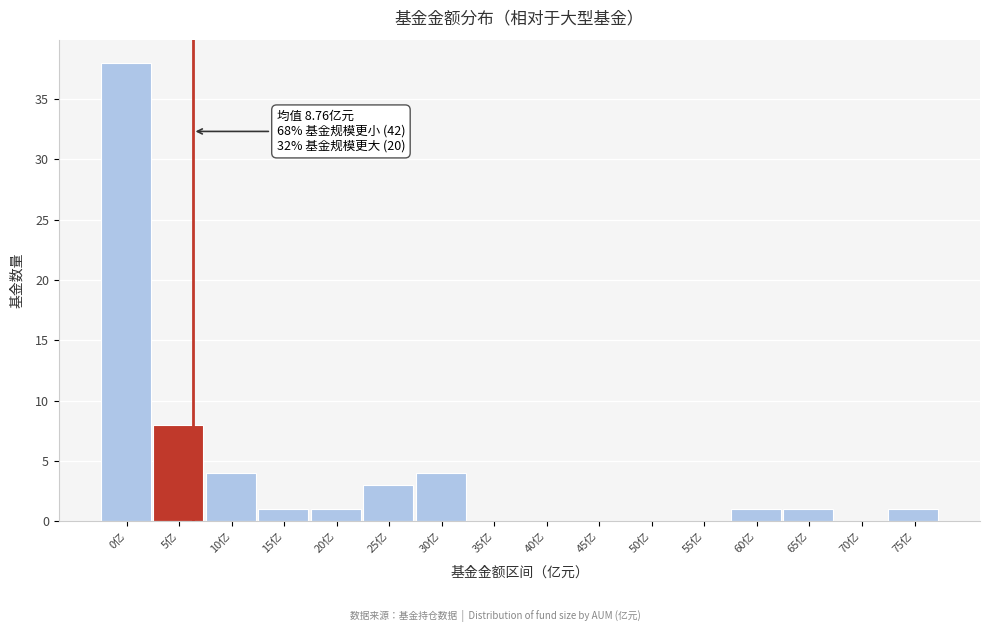

Reading right to left, what are all the values shown in this chart?

75亿=1	70亿=0	65亿=1	60亿=1	55亿=0	50亿=0	45亿=0	40亿=0	35亿=0	30亿=4	25亿=3	20亿=1	15亿=1	10亿=4	5亿=8	0亿=38